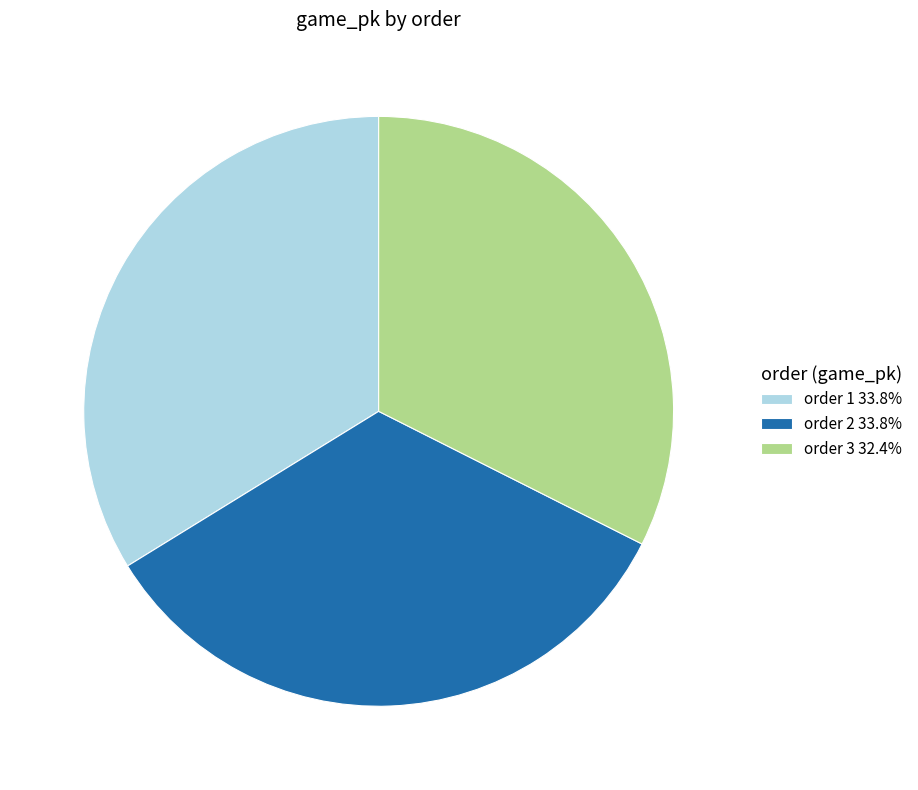

What is the ratio of the value at order 1 33.8% to the value at order 2 33.8%?

1.0